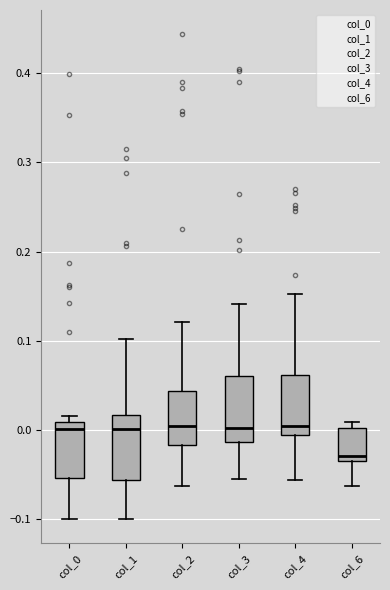

Which box has the lowest median line?

col_6